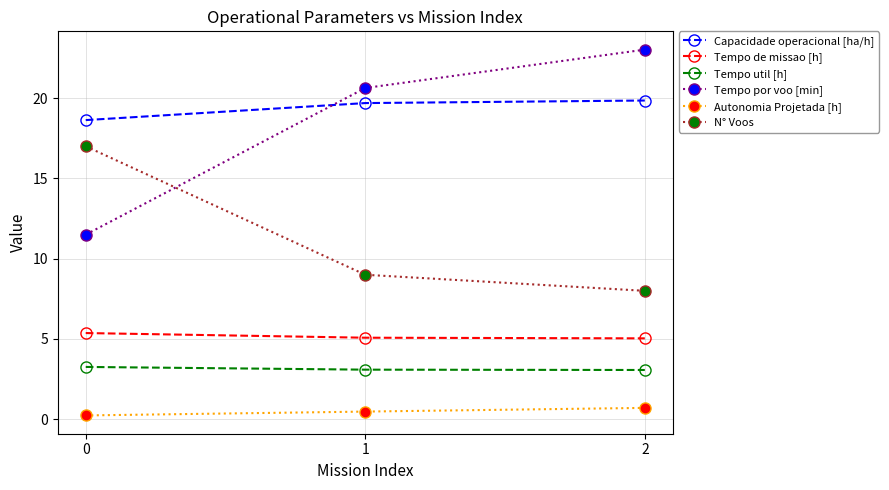

Between 1 and 2, which series saw the biggest shift?

Tempo por voo [min]